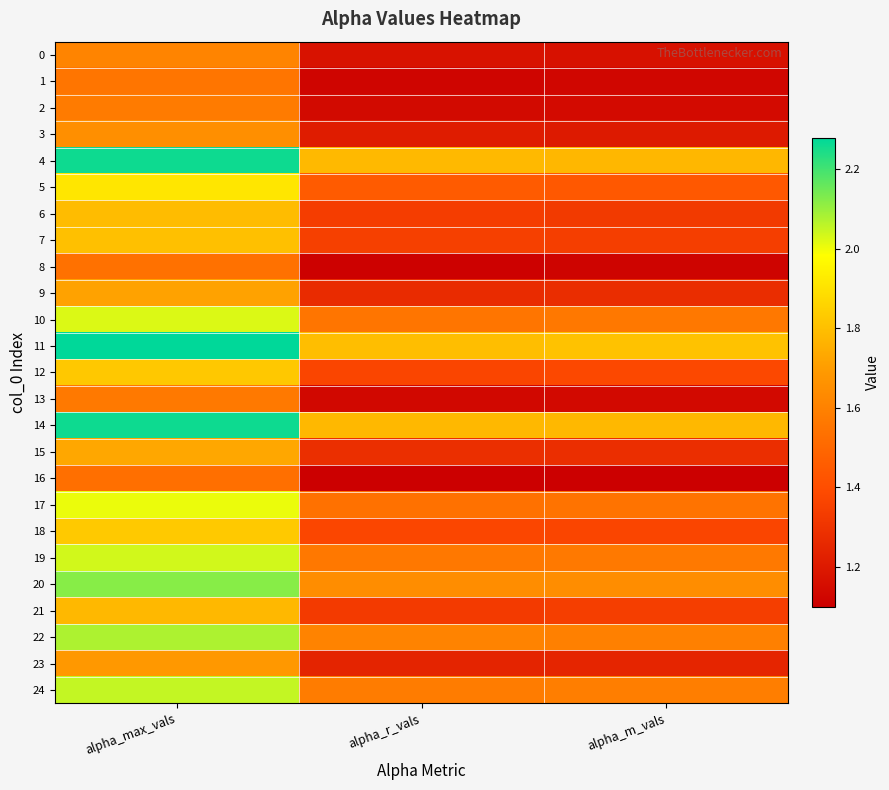

Which has a higher value, alpha_max_vals or alpha_r_vals?

alpha_max_vals